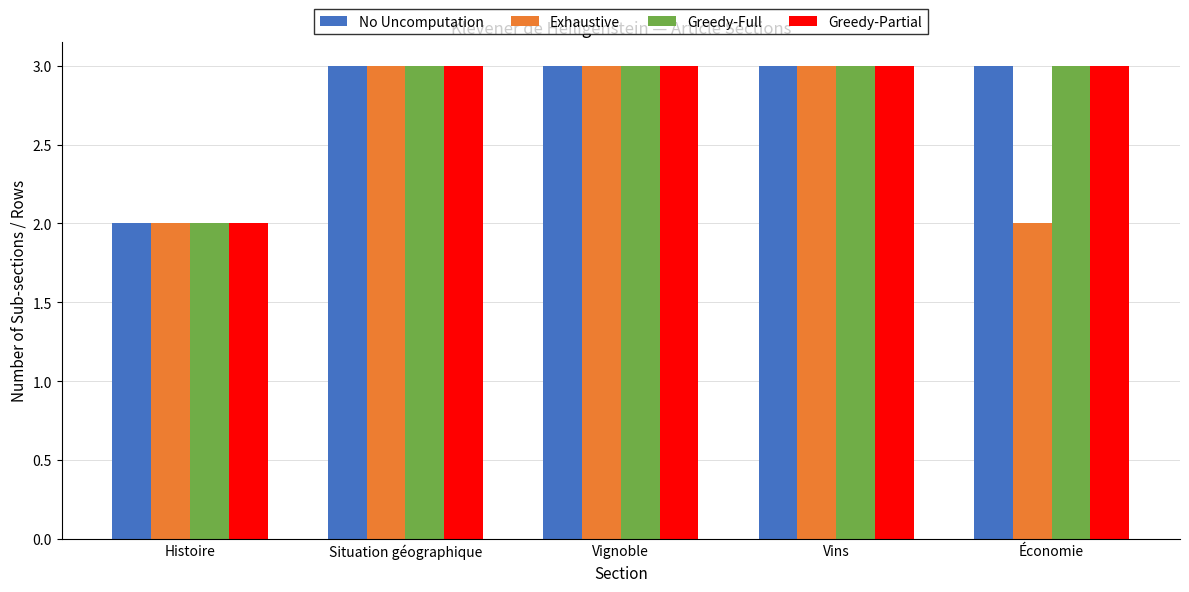

Count the Greedy-Partial values in the range 3 to 4.

4